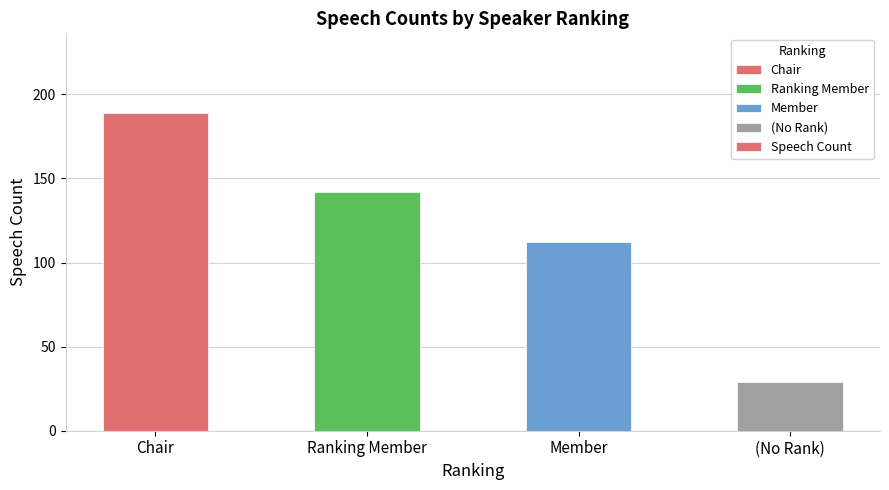

What is the approximate value at Ranking Member?

142